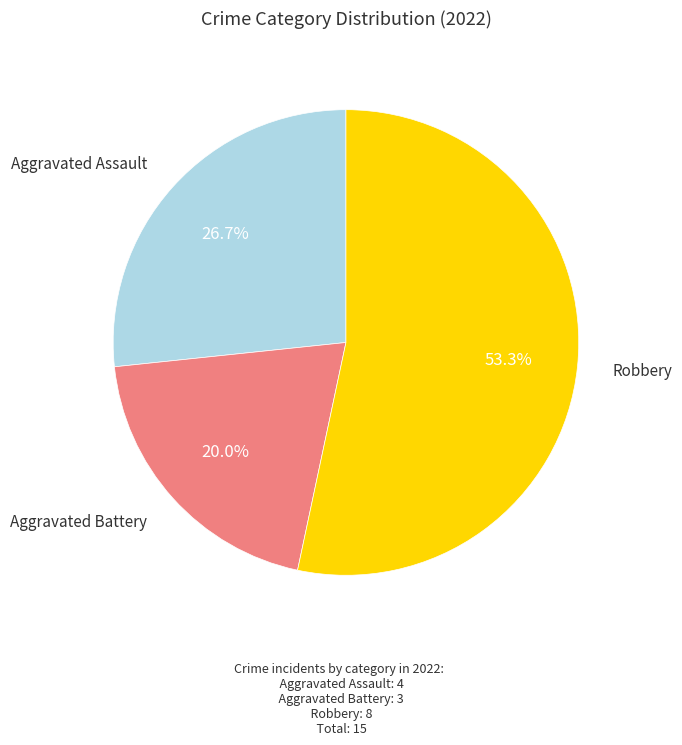

To the nearest percent, what is the difference between the largest and smallest slice percentages?

33%